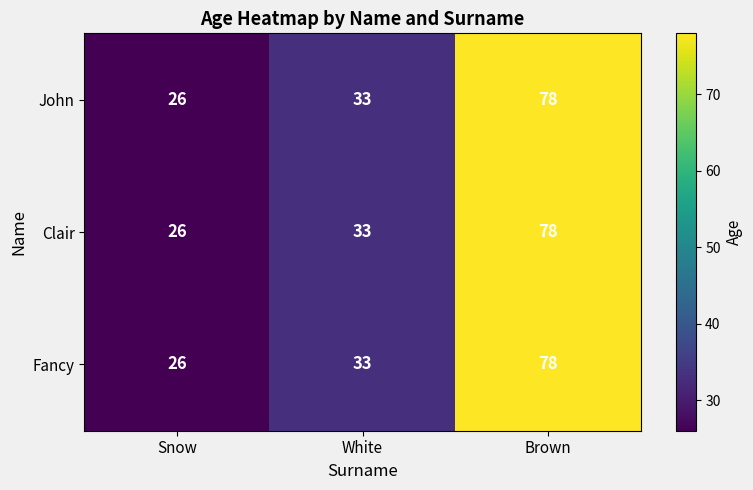

Reading right to left, list all the values displayed in this chart.

John: 78	33	26
Clair: 78	33	26
Fancy: 78	33	26